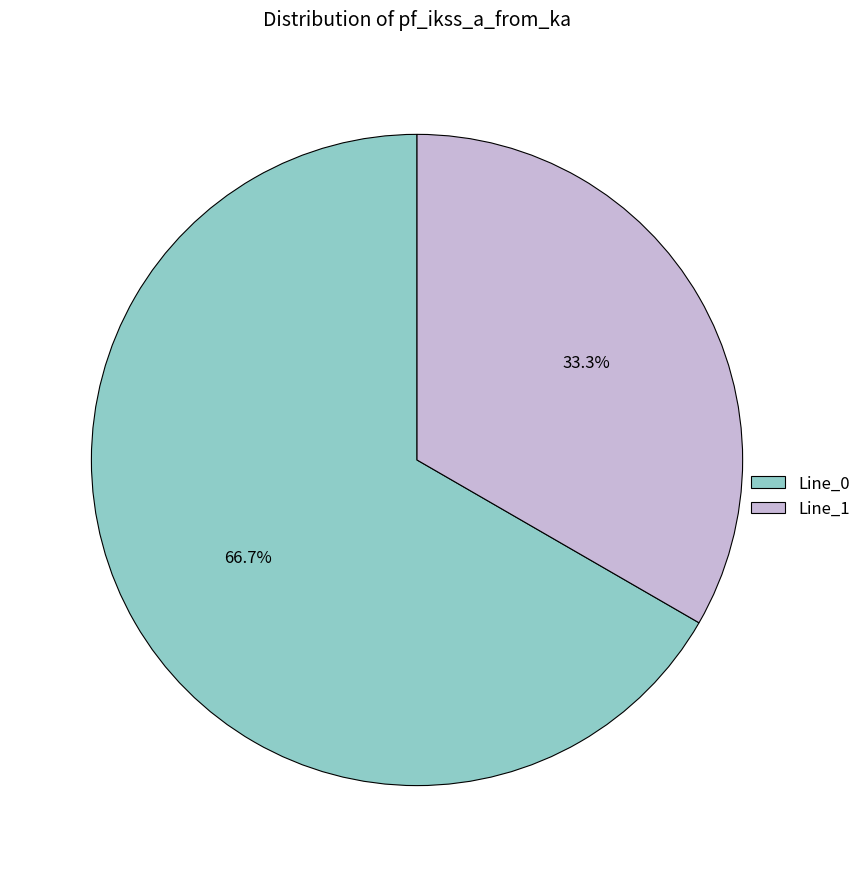

Rank the categories by value from lowest to highest.

Line_1, Line_0